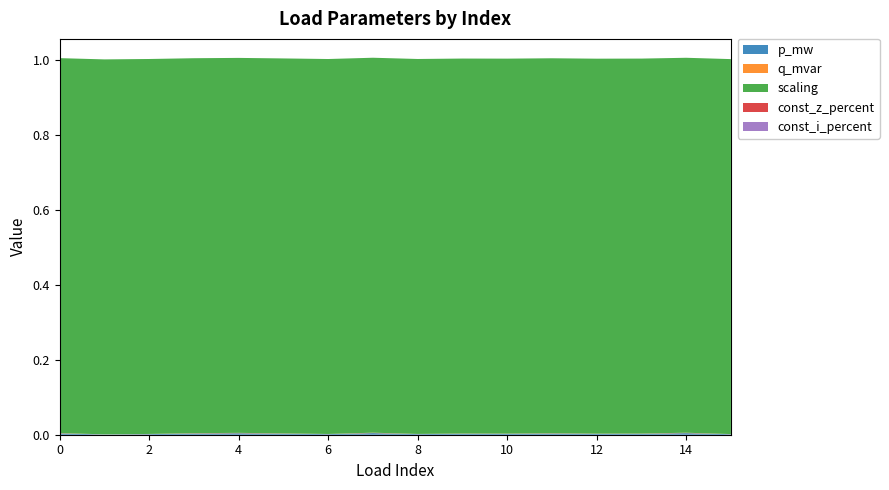

Reading right to left, extract all data points from this chart.

p_mw: 15=0.0	14=0.0	13=0.0	12=0.0	11=0.0	10=0.0	9=0.0	8=0.0	7=0.0	6=0.0	5=0.0	4=0.0	3=0.0	2=0.0	1=0.0	0=0.0
q_mvar: 15=0.0	14=0.0	13=0.0	12=0.0	11=0.0	10=0.0	9=0.0	8=0.0	7=0.0	6=0.0	5=0.0	4=0.0	3=0.0	2=0.0	1=0.0	0=0.0
const_z_percent: 15=0.0	14=0.0	13=0.0	12=0.0	11=0.0	10=0.0	9=0.0	8=0.0	7=0.0	6=0.0	5=0.0	4=0.0	3=0.0	2=0.0	1=0.0	0=0.0
const_i_percent: 15=0.0	14=0.0	13=0.0	12=0.0	11=0.0	10=0.0	9=0.0	8=0.0	7=0.0	6=0.0	5=0.0	4=0.0	3=0.0	2=0.0	1=0.0	0=0.0
scaling: 15=1.0	14=1.0	13=1.0	12=1.0	11=1.0	10=1.0	9=1.0	8=1.0	7=1.0	6=1.0	5=1.0	4=1.0	3=1.0	2=1.0	1=1.0	0=1.0